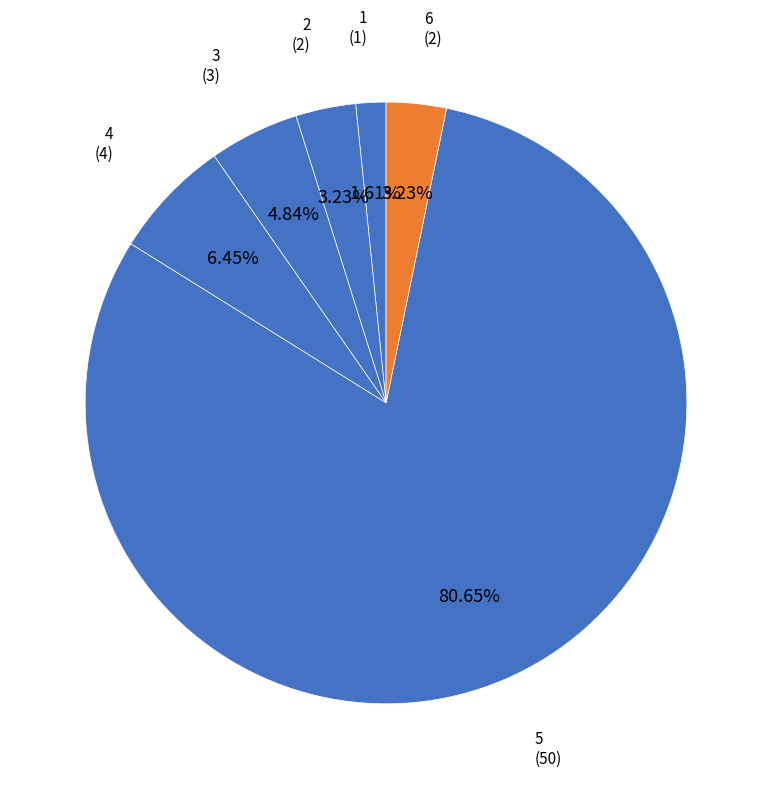

Between 4 and 5, which is larger?

5